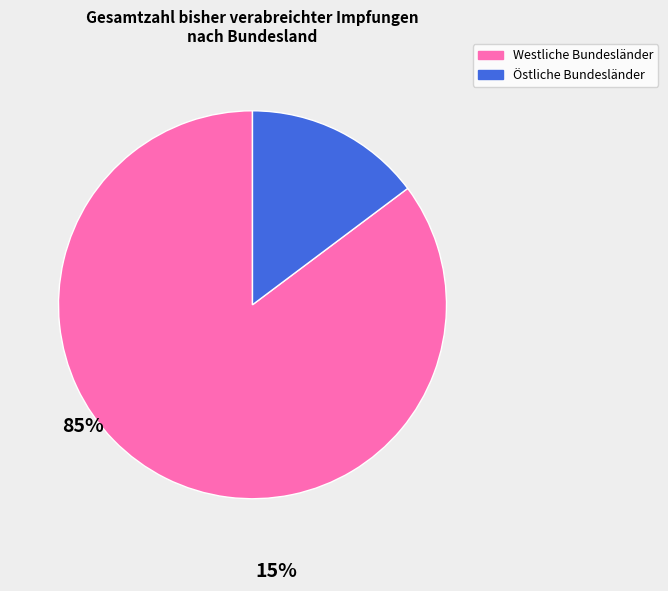

Rank the categories by value from lowest to highest.

Östliche Bundesländer, Westliche Bundesländer